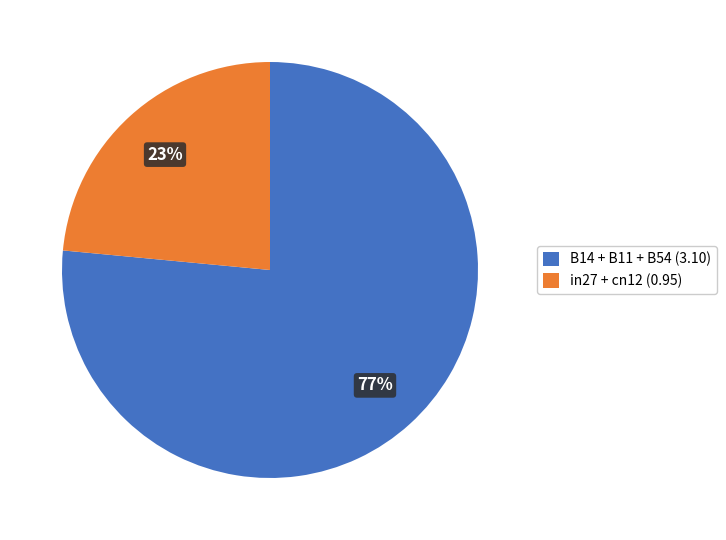

To the nearest percent, what portion does in27 + cn12 (0.95) represent?

23%